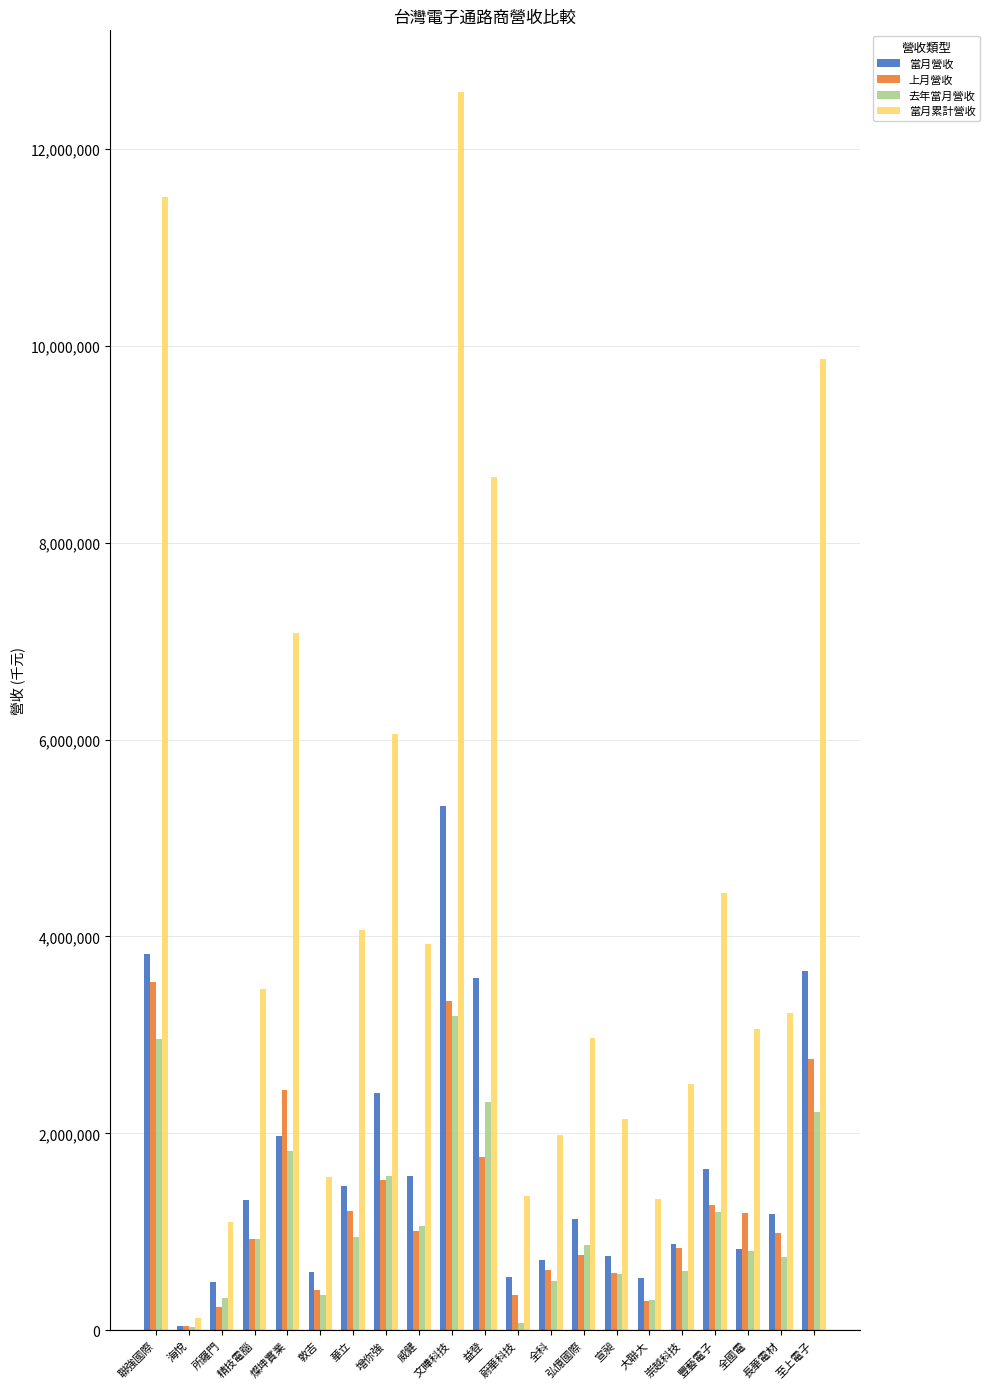

How many groups of bars are there?

21